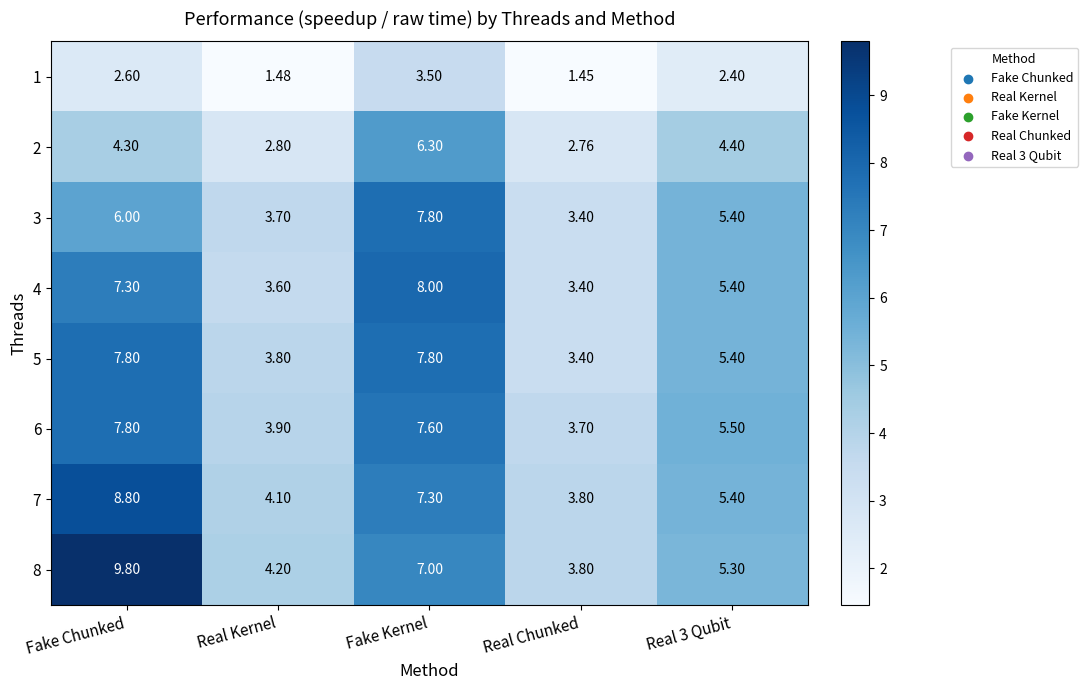

At which label does 5 first exceed 5?

Fake Chunked